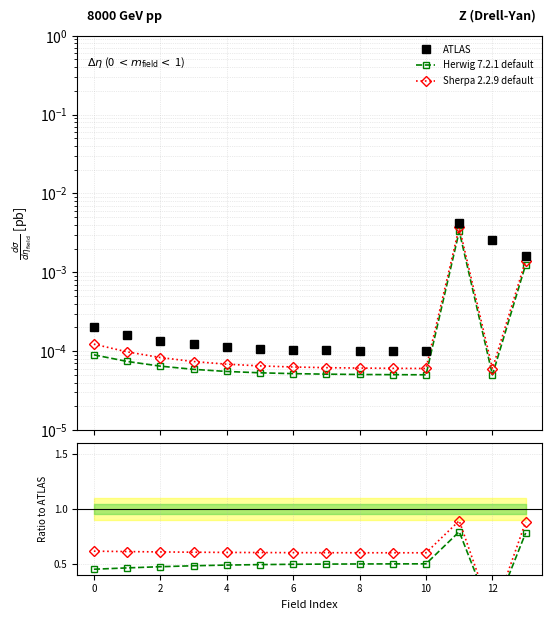

Which category has the lowest value in the Sherpa 2.2.9 default series?

12